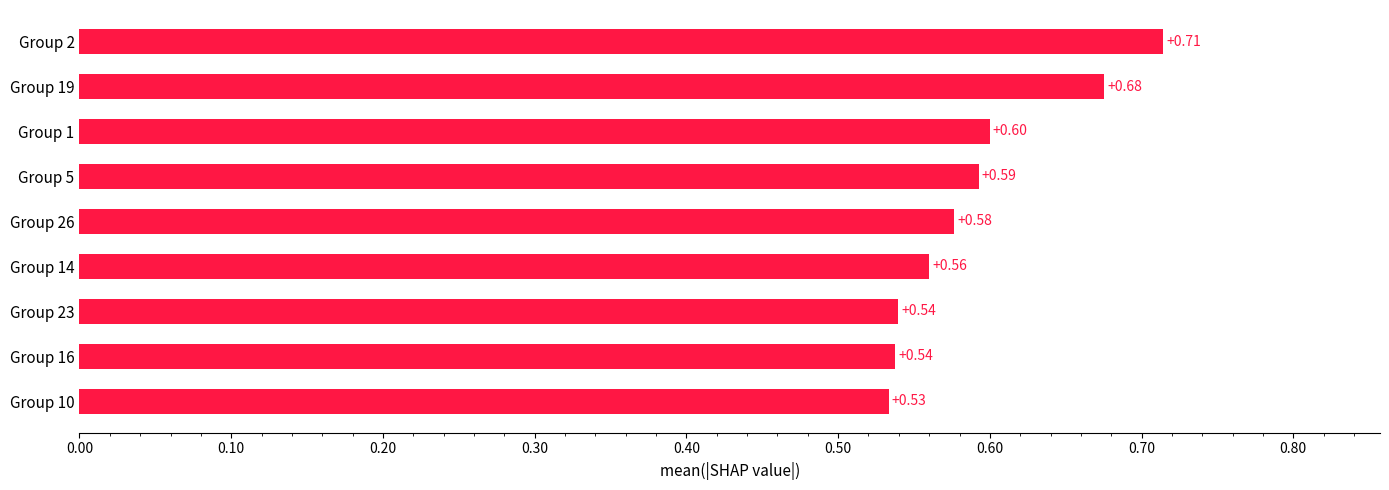

Between Group 1 and Group 10, which is larger?

Group 1